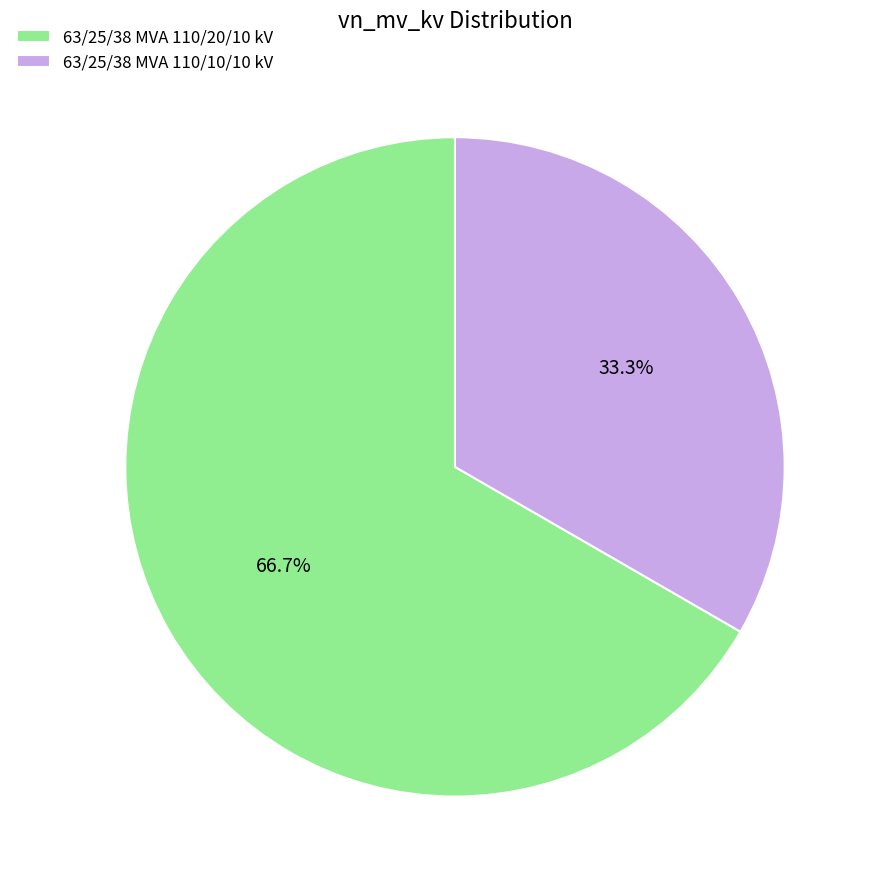

To the nearest percent, what is the combined percentage of 63/25/38 MVA 110/20/10 kV and 63/25/38 MVA 110/10/10 kV?

100%